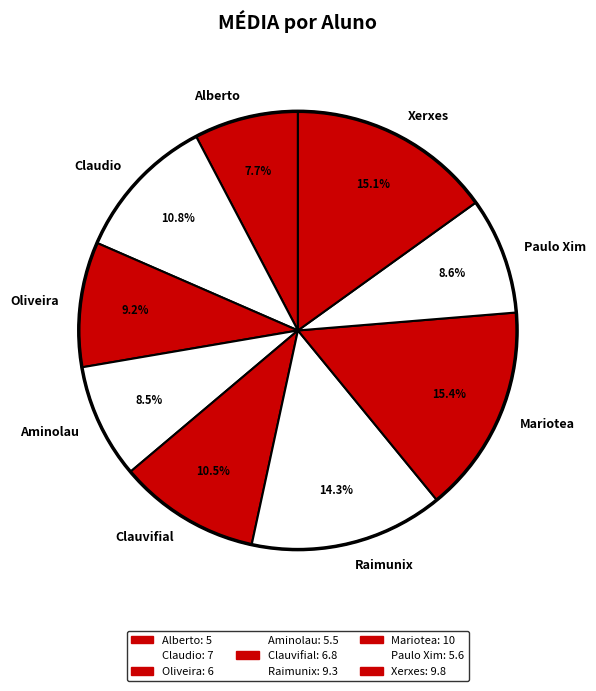

To the nearest percent, what is the combined percentage of Paulo Xim and Alberto?

16%